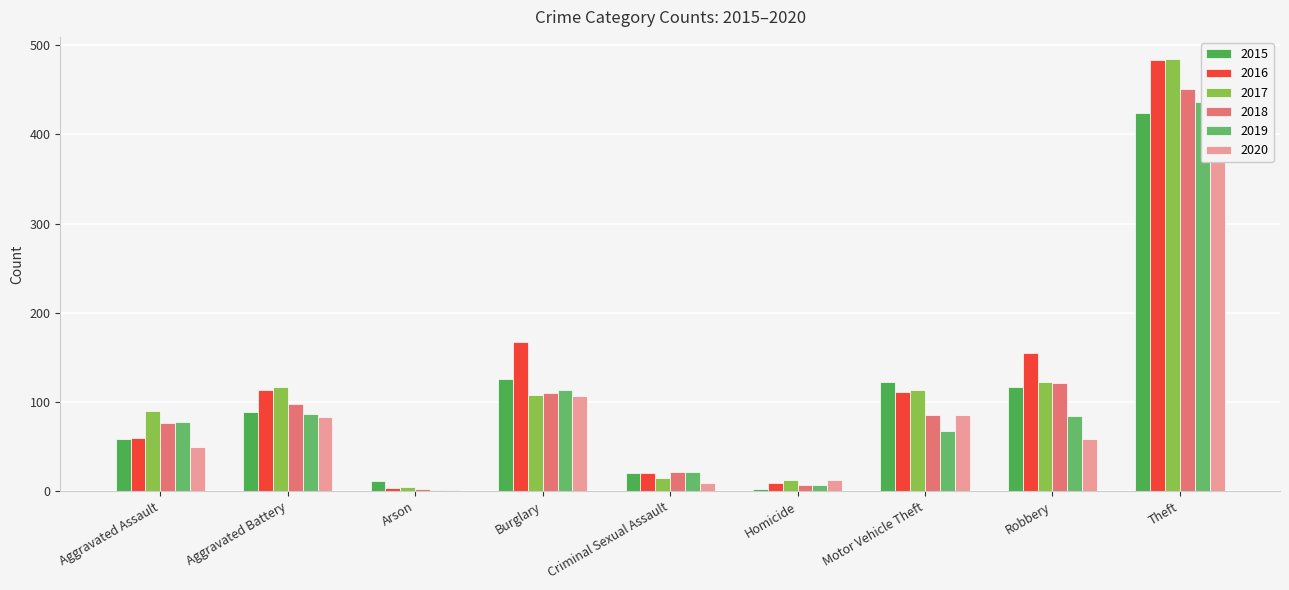

Which has a higher value, Criminal Sexual Assault or Homicide?

Criminal Sexual Assault